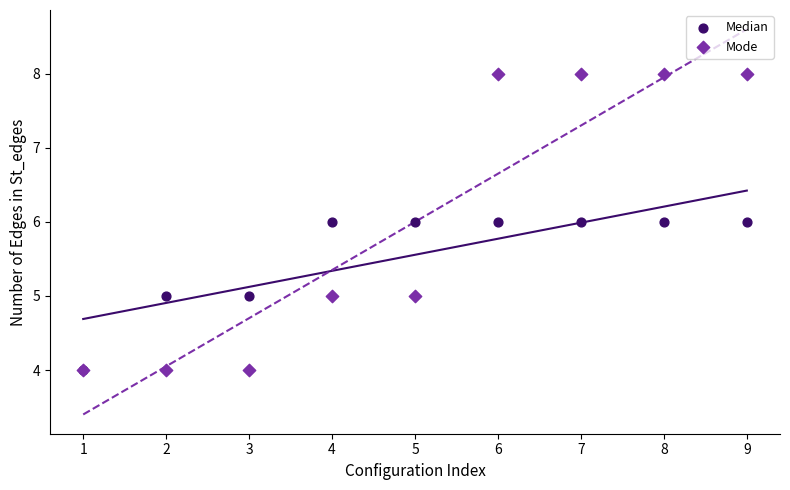

Which series has the widest spread of Y values?

Mode